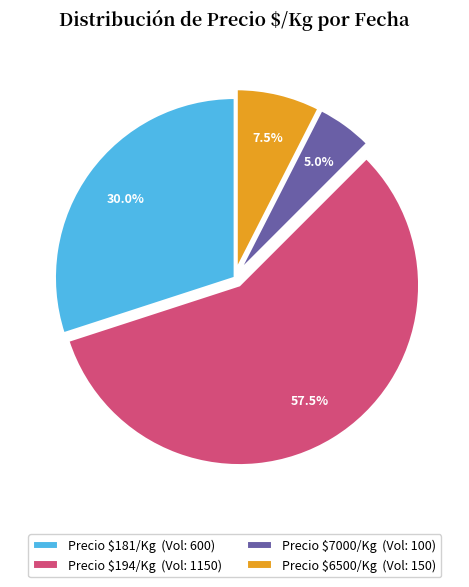

Is Precio $7000/Kg (Vol: 100) the majority of the pie?

No